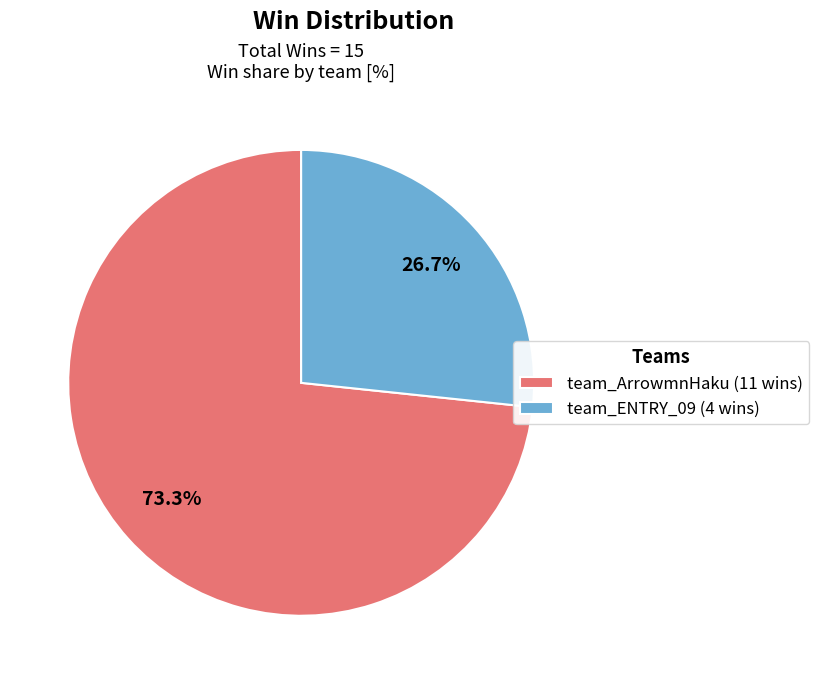

Does any single category account for the majority?

Yes